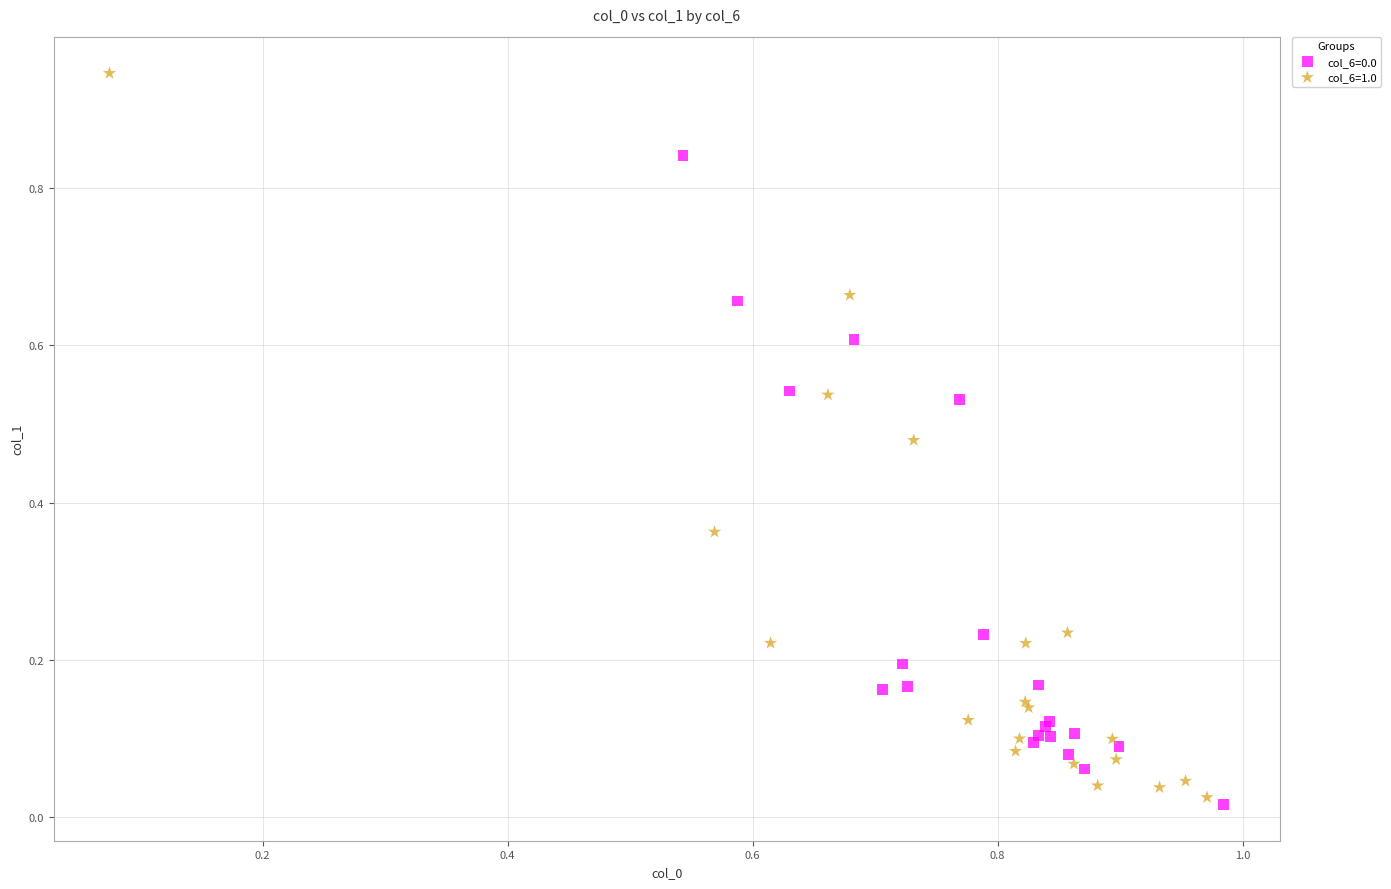

Which series has the largest Y range (max minus min)?

col_6=1.0